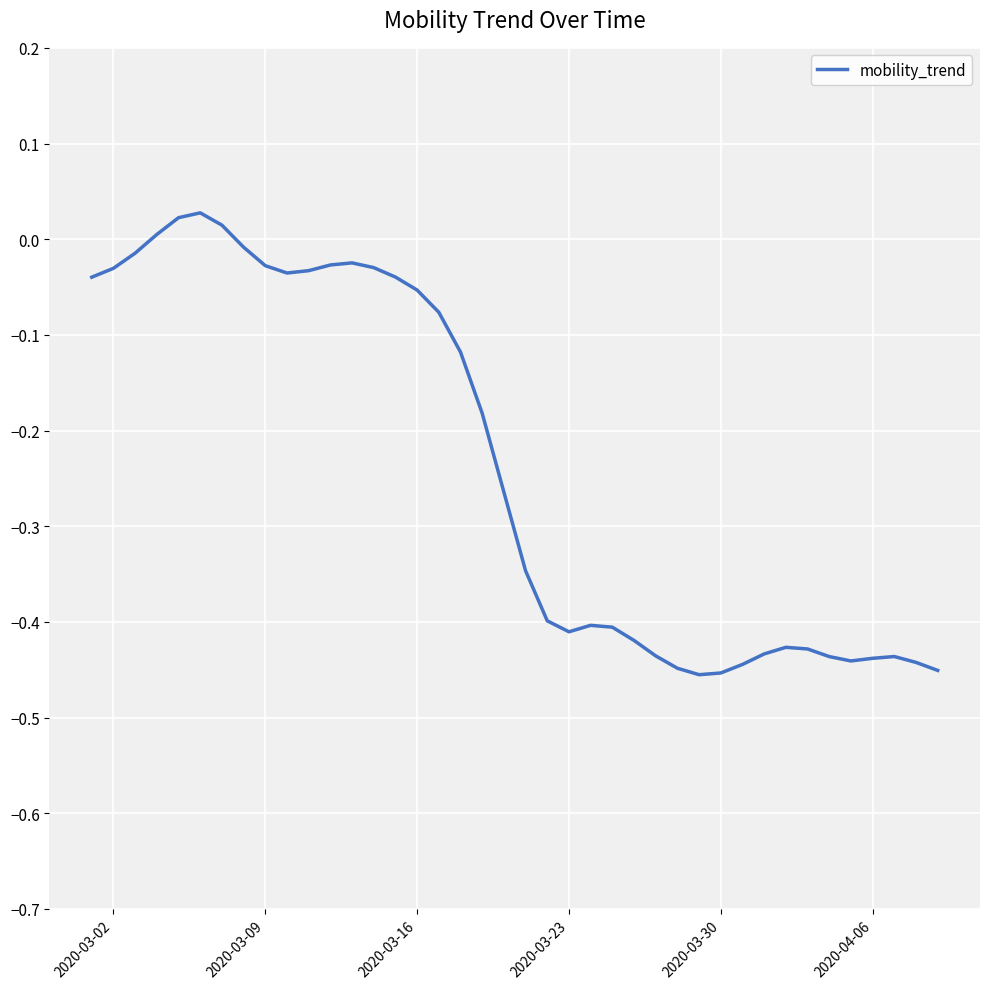

How many values are below zero?

36